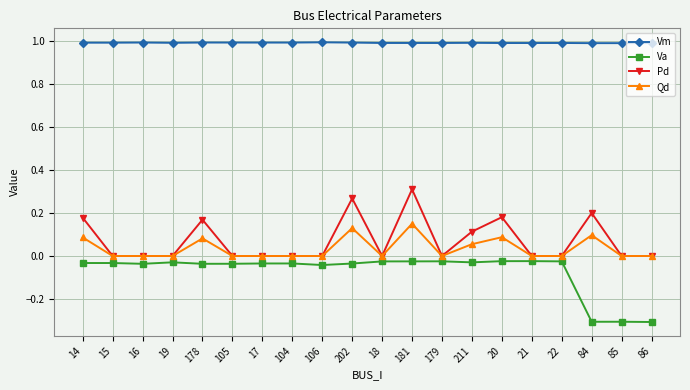

What is the label of the 5th point from the left?

178